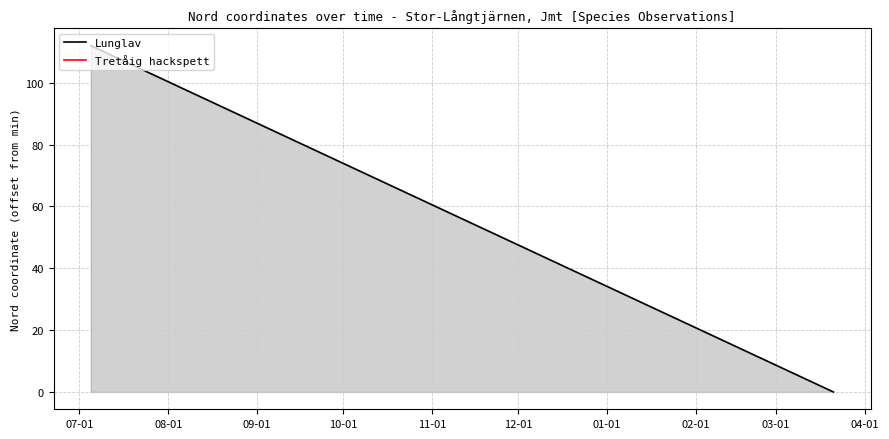

At how many categories does at least one series exceed 101?

1